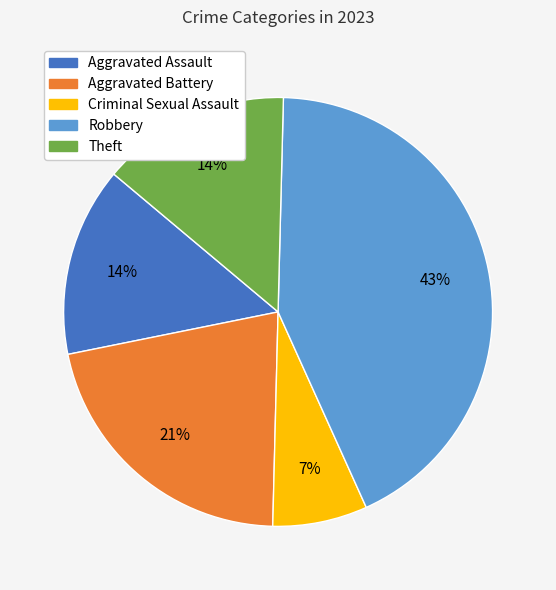

To the nearest percent, what is the average slice percentage?

20%